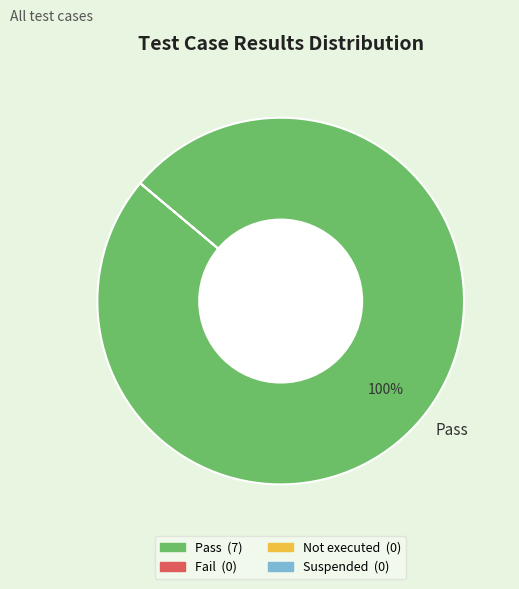

Rank the categories by value from lowest to highest.

Pass